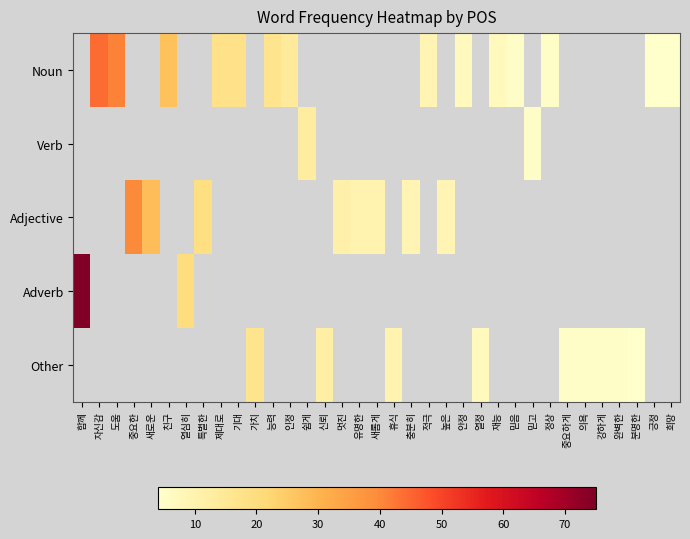

Between 믿음 and 자신감, which is larger?

자신감